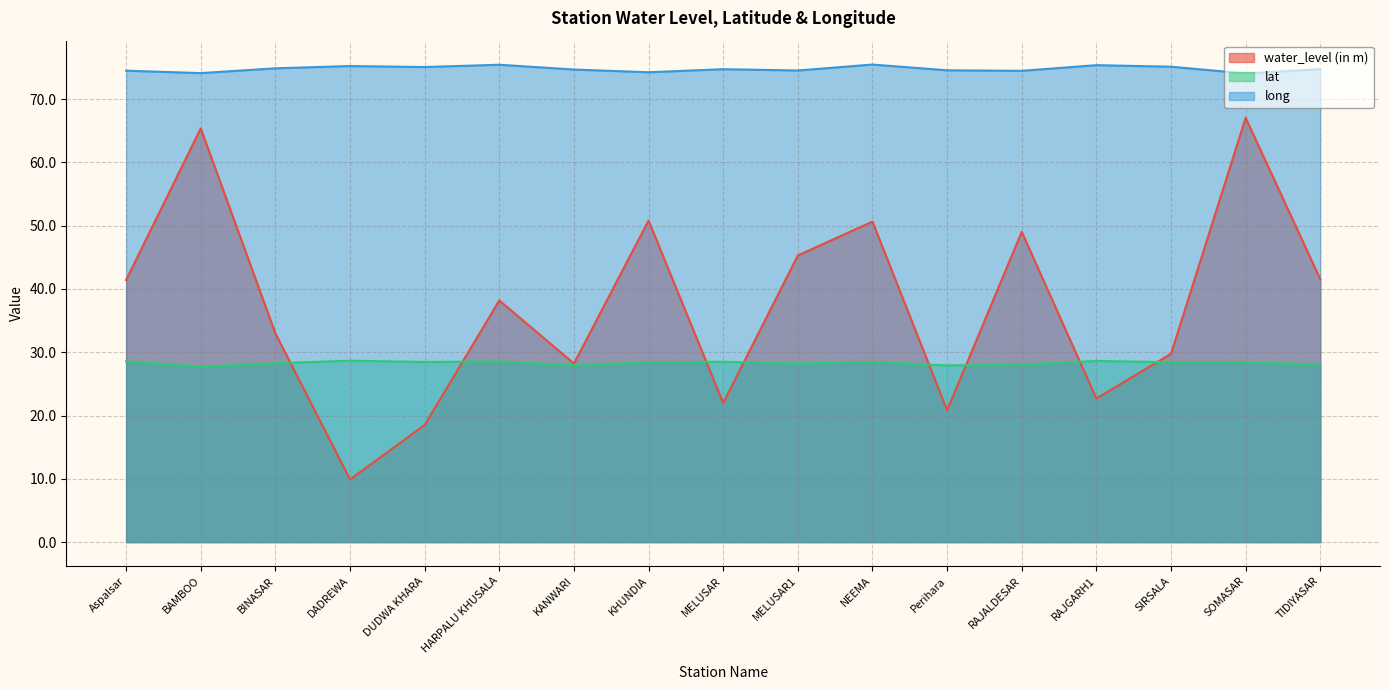

Count the number of data series in this chart.

3